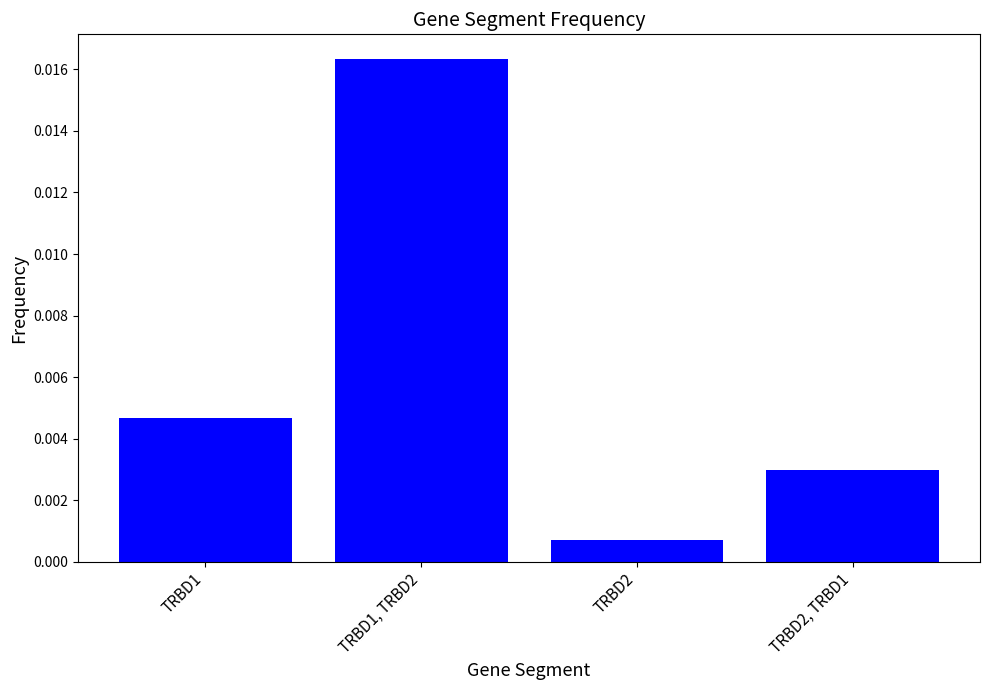

Which has a higher value, TRBD2 or TRBD1, TRBD2?

TRBD1, TRBD2